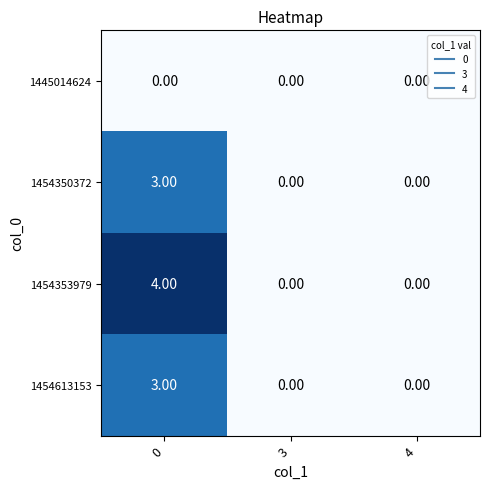

At how many categories does at least one series exceed 2?

1